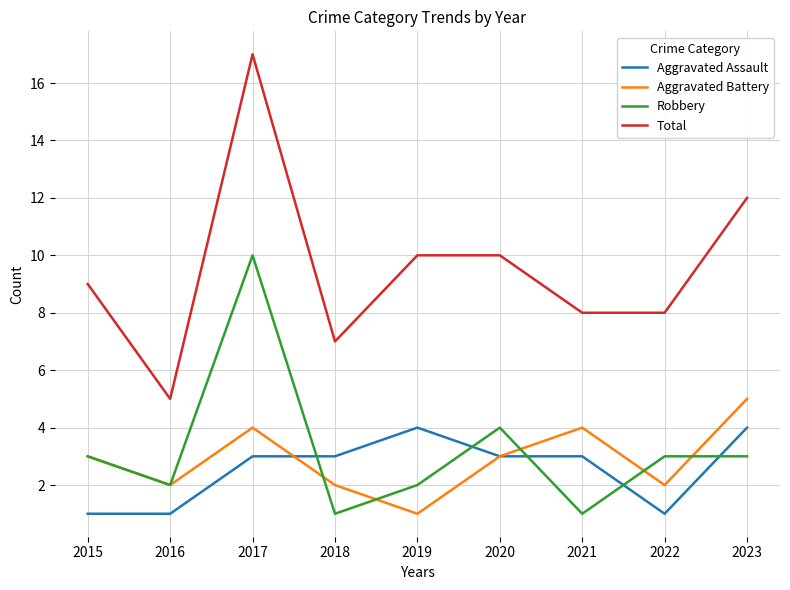

Where is the first local minimum for Total?

2016